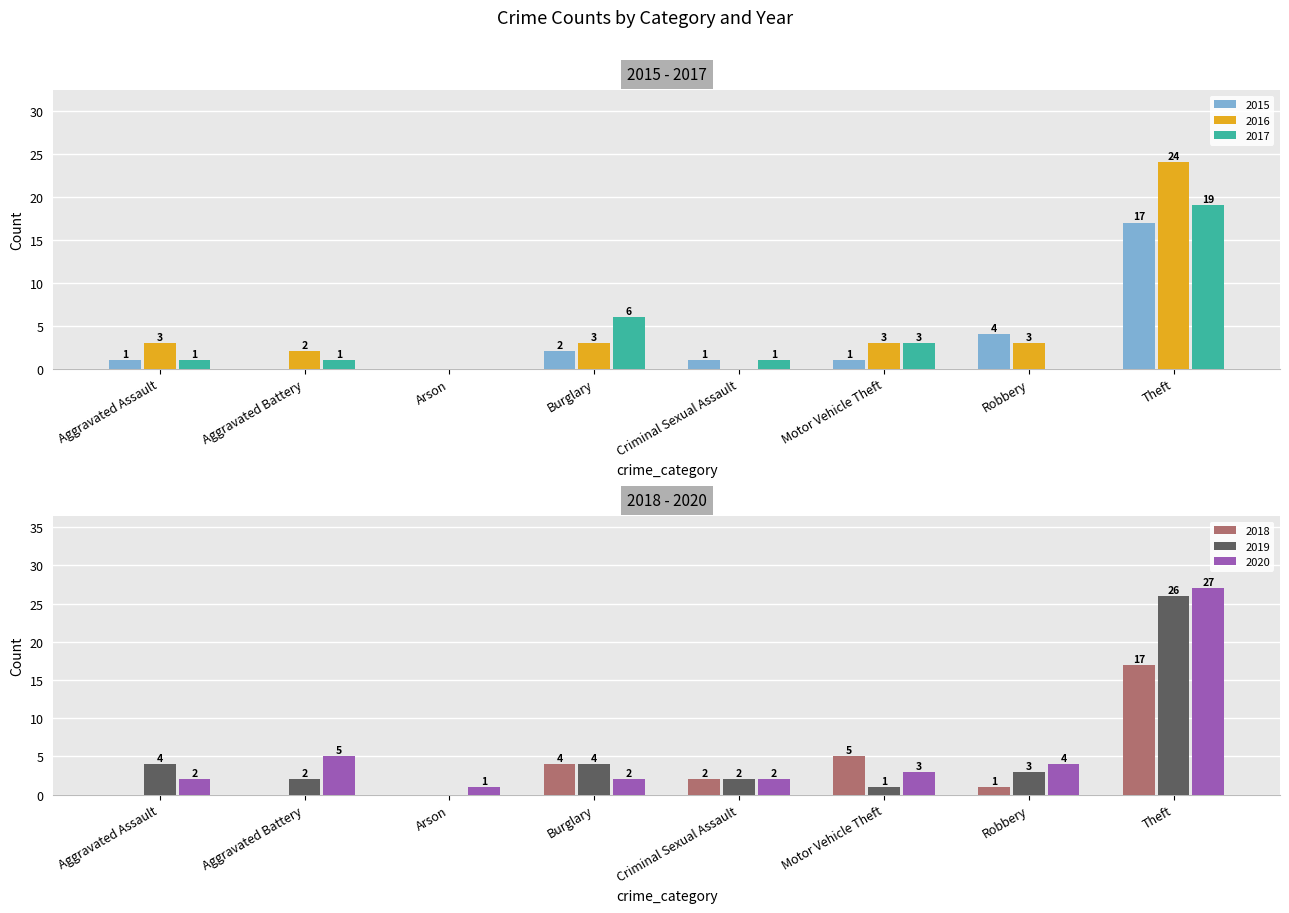

What is the difference between the highest and lowest values at Aggravated Battery?

5